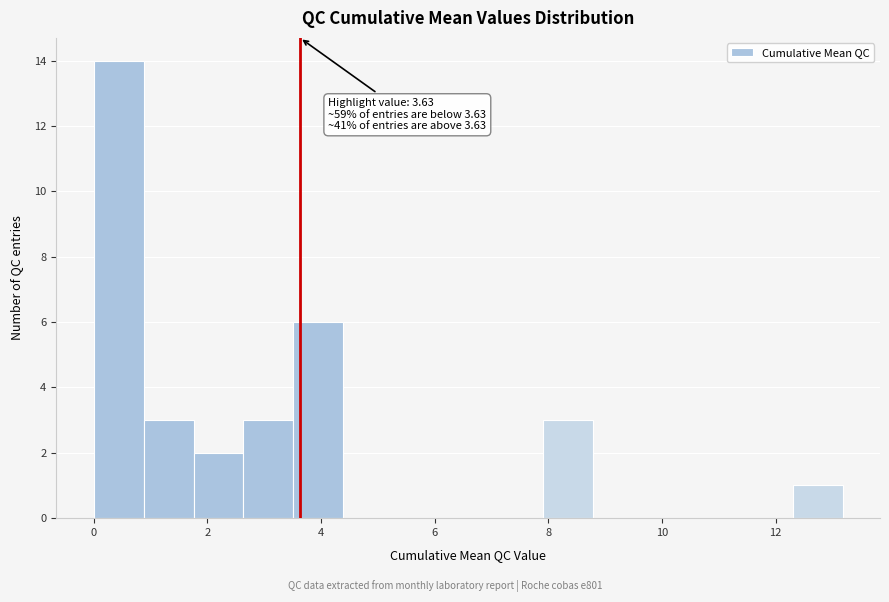

Over which range of the x-axis is the bar tallest?

0.0 to 0.8